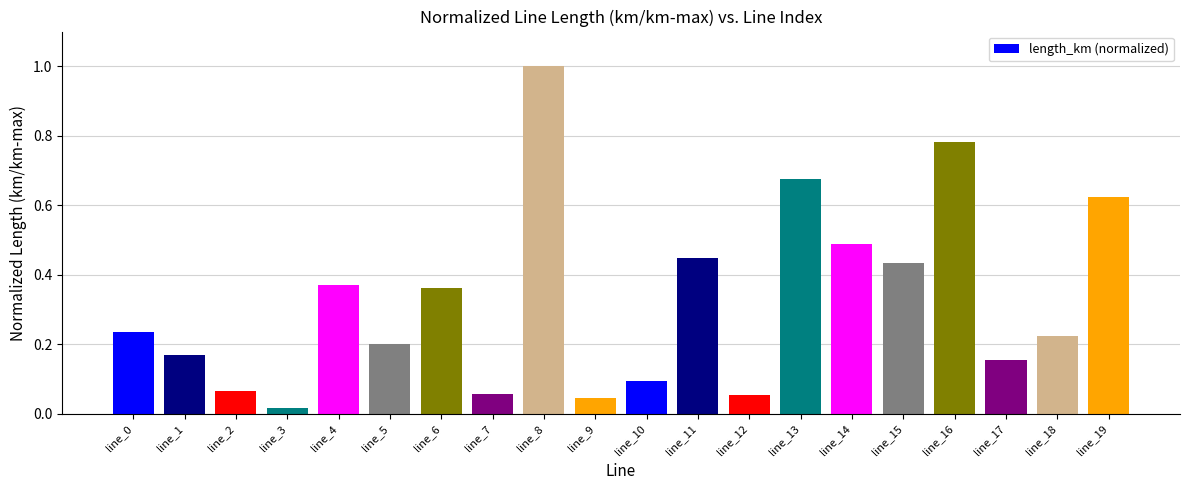

What is the sum of all values?

6.5